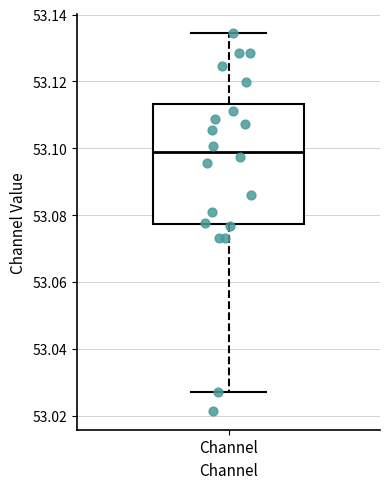

Where is the upper edge of the box for Channel on the y-axis? The values are not printed on the chart, so give them approximately, as read against the axis.

53.114